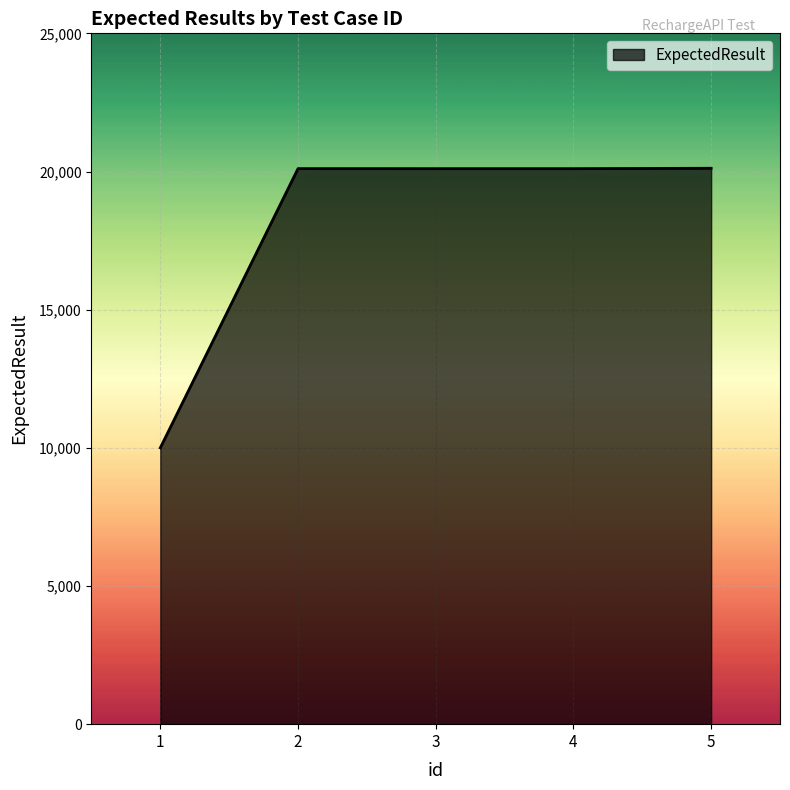

What is the change in value from 1 to 5?

+10116